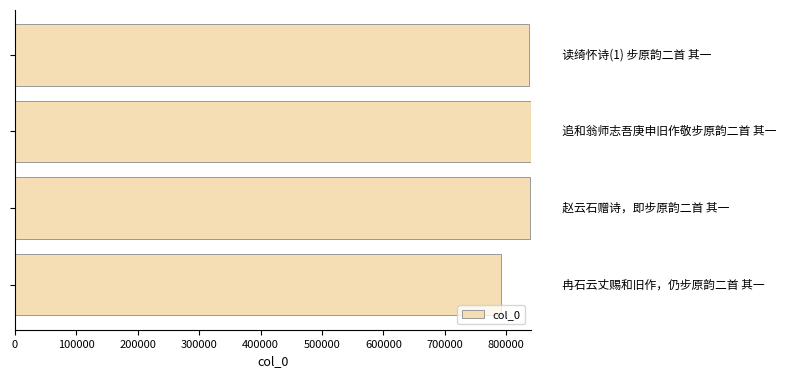

What is the sum of all values?

3307486